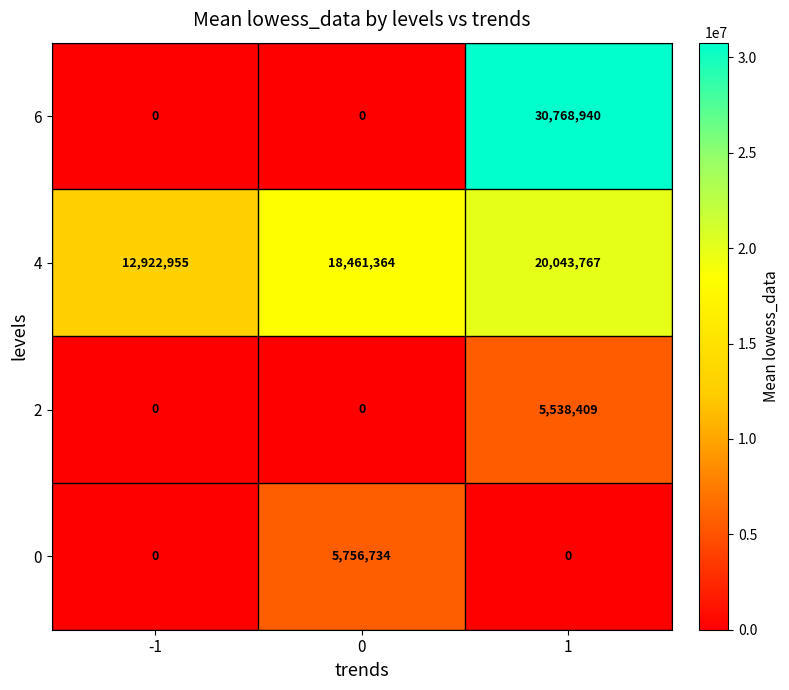

Rank the categories by 4 value from highest to lowest.

1, 0, -1